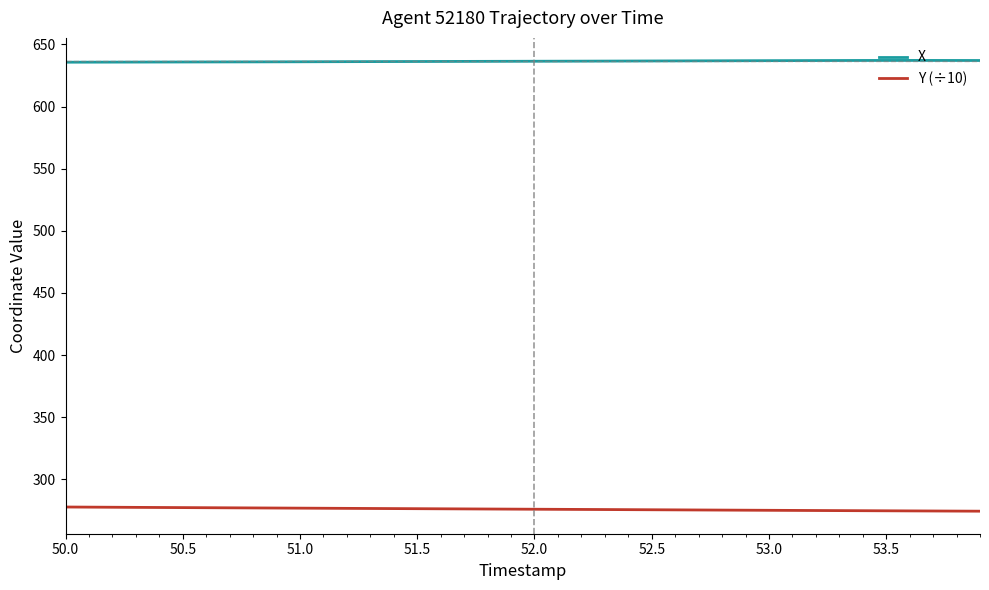

Count the number of data series in this chart.

2